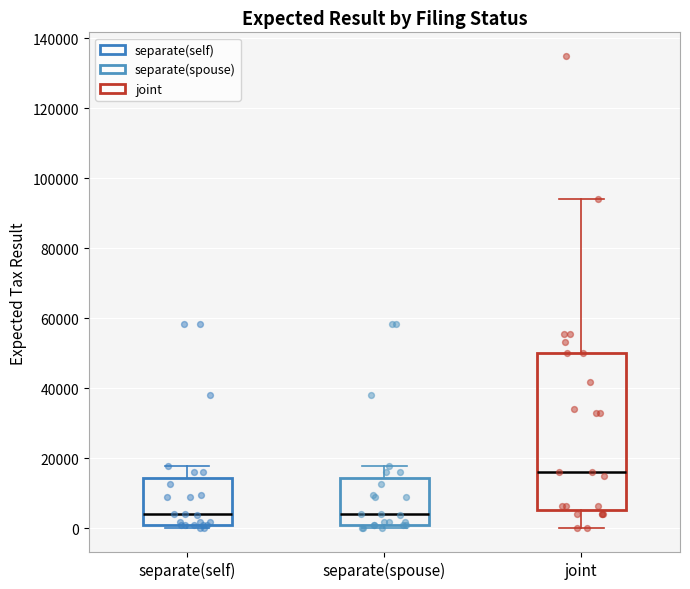

Reading left to right, read every box against the y-axis: the position of its median line, the range the box covers, and the ends of its whiskers. The values are not printed on the chart, so give them approximately, as read against the axis.

separate(self): median 4000, box 2000 to 14000, whiskers 0 to 18000
separate(spouse): median 4000, box 2000 to 14000, whiskers 0 to 18000
joint: median 16000, box 6000 to 50000, whiskers 0 to 94000